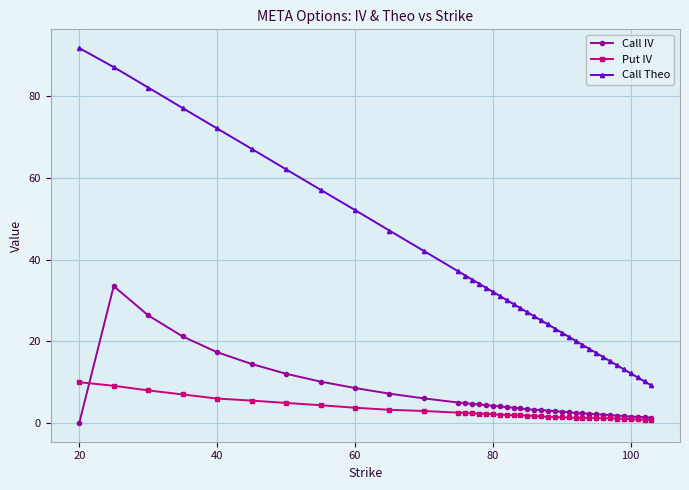

Which series has the largest range (max minus min)?

Call Theo